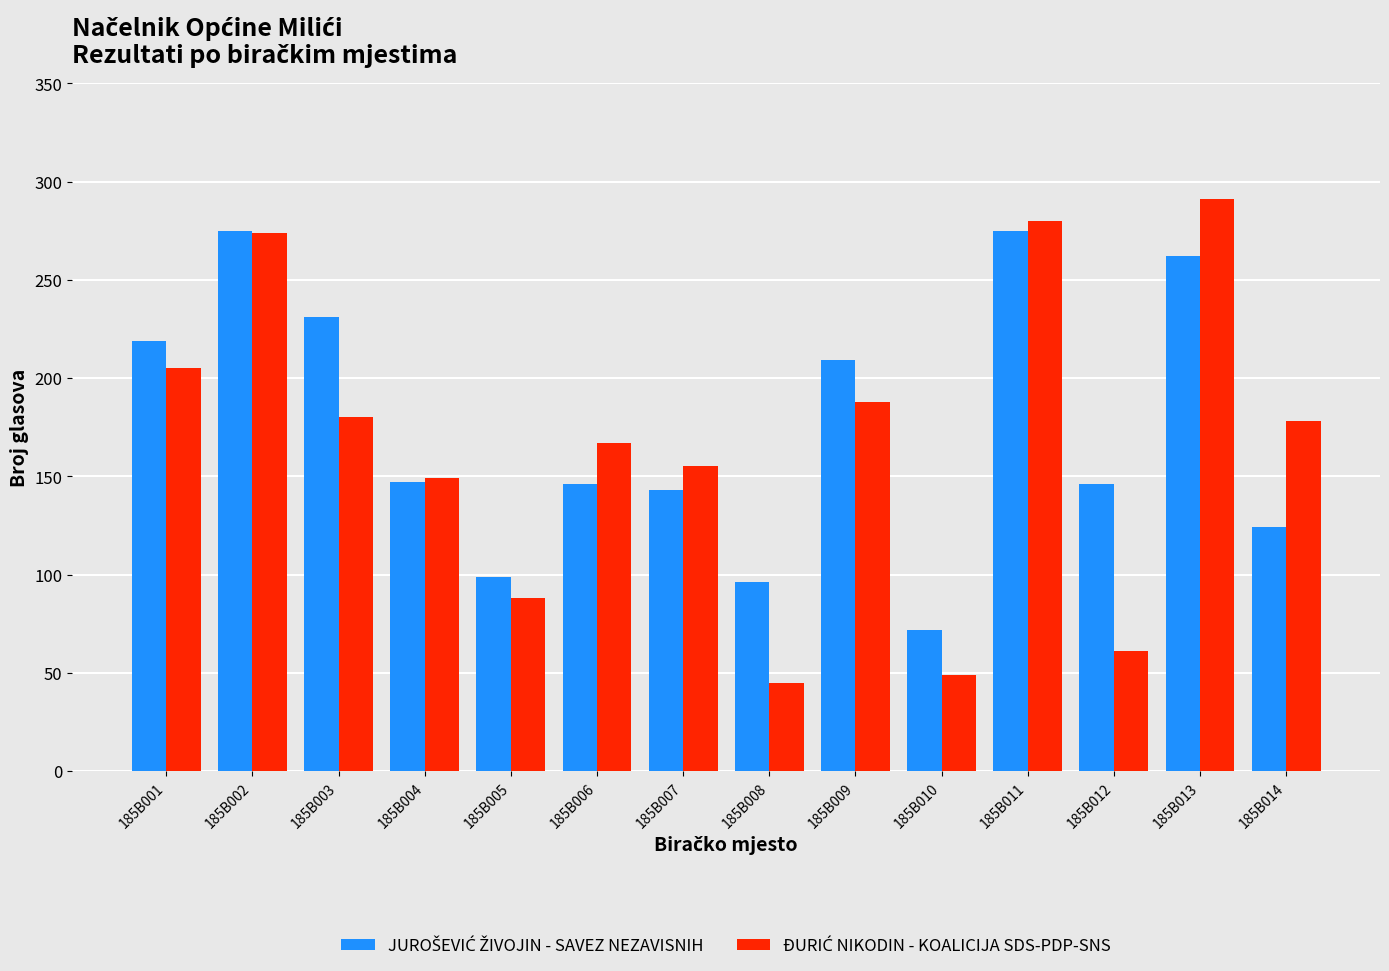

How many groups of bars are there?

14